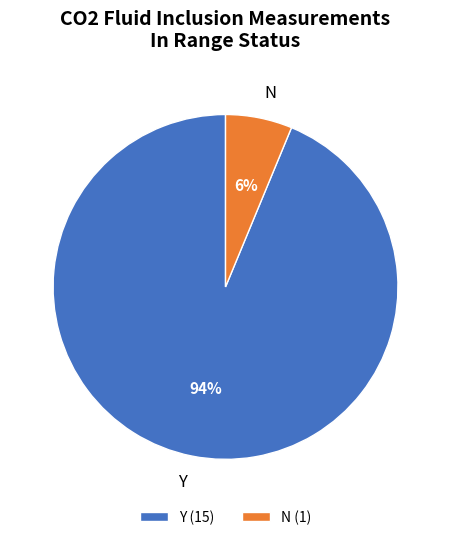

How many slices are in this pie chart?

2